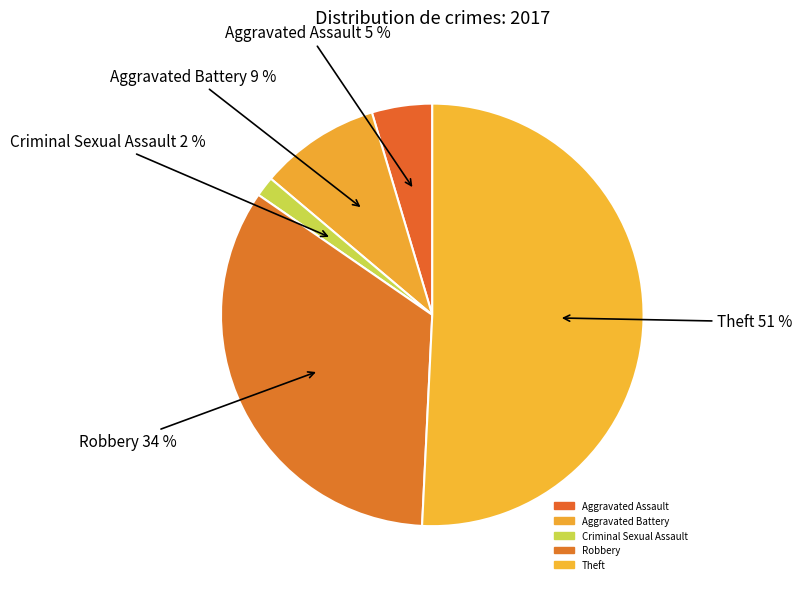

How many segments does this pie chart have?

5